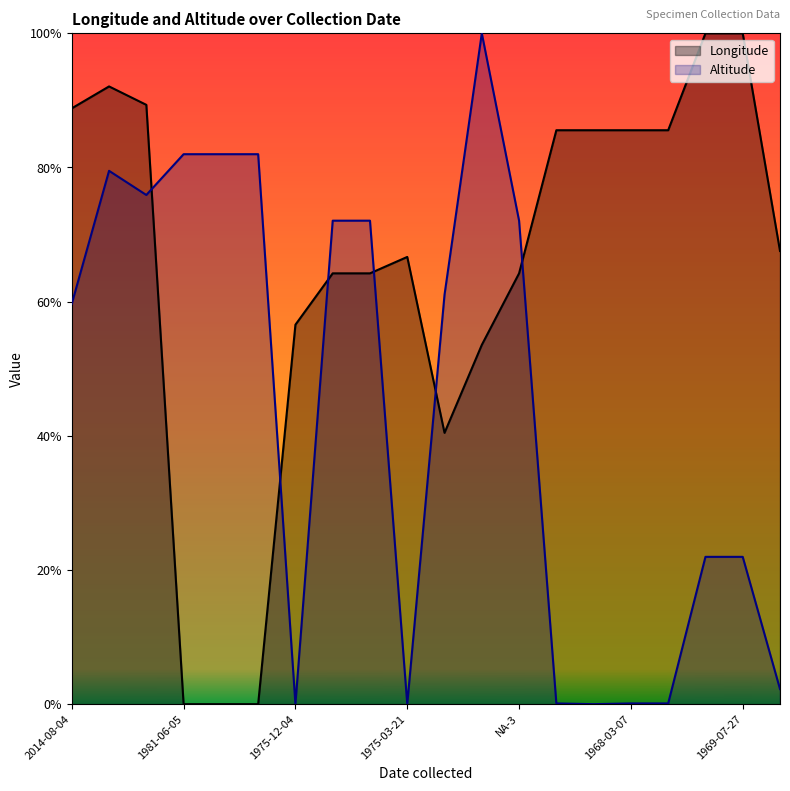

The value of Longitude at 1969-07-26 is 1.0. True or false?

True